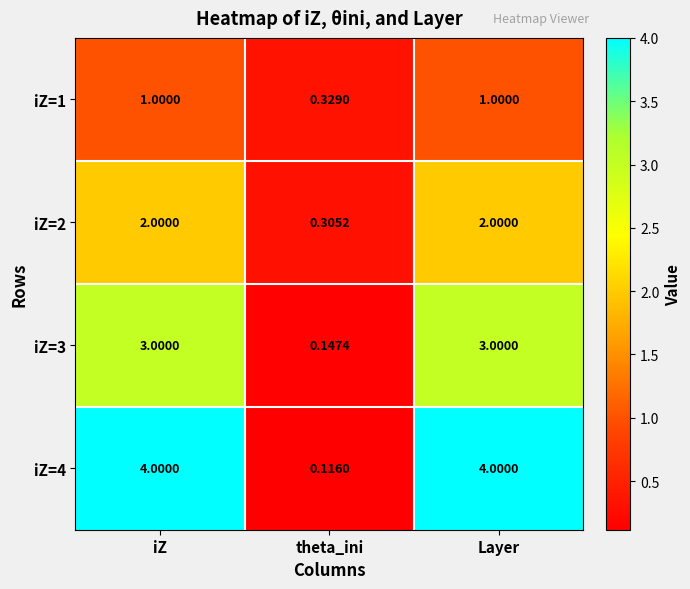

Where is iZ=4 nearest to the value 2?

theta_ini